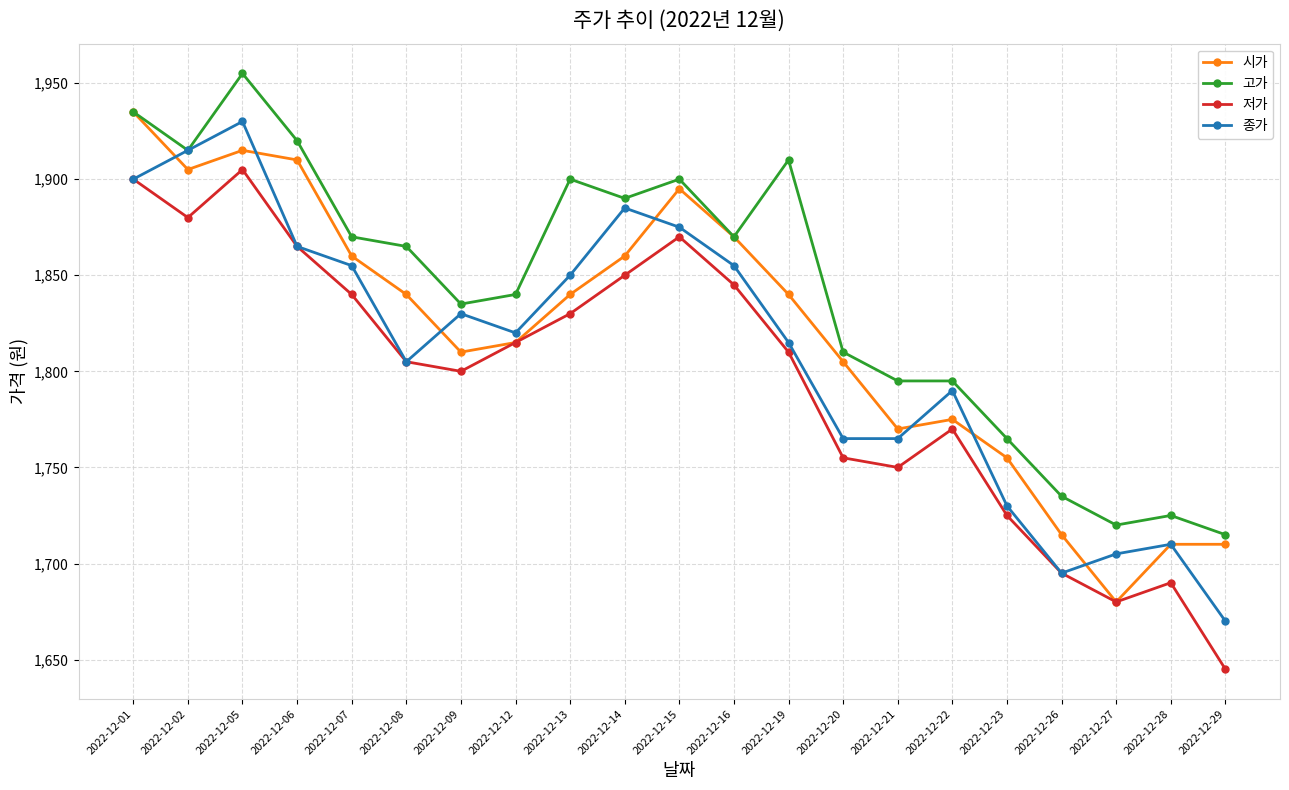

Which category has the highest value in the 저가 series?

2022-12-05